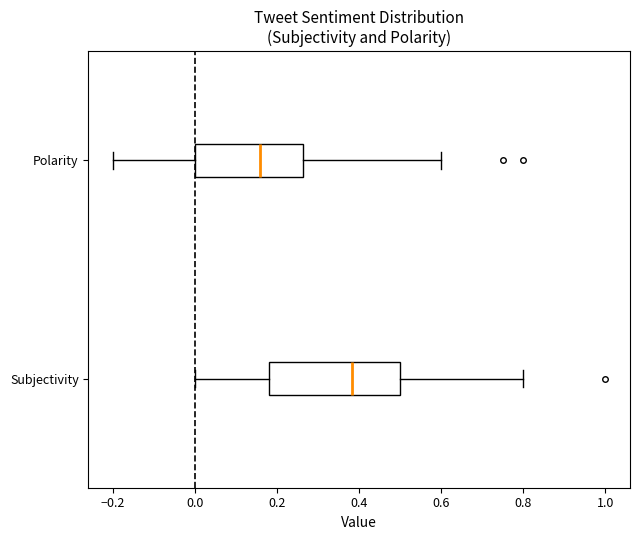

Which box's median line is the furthest to the right?

Subjectivity